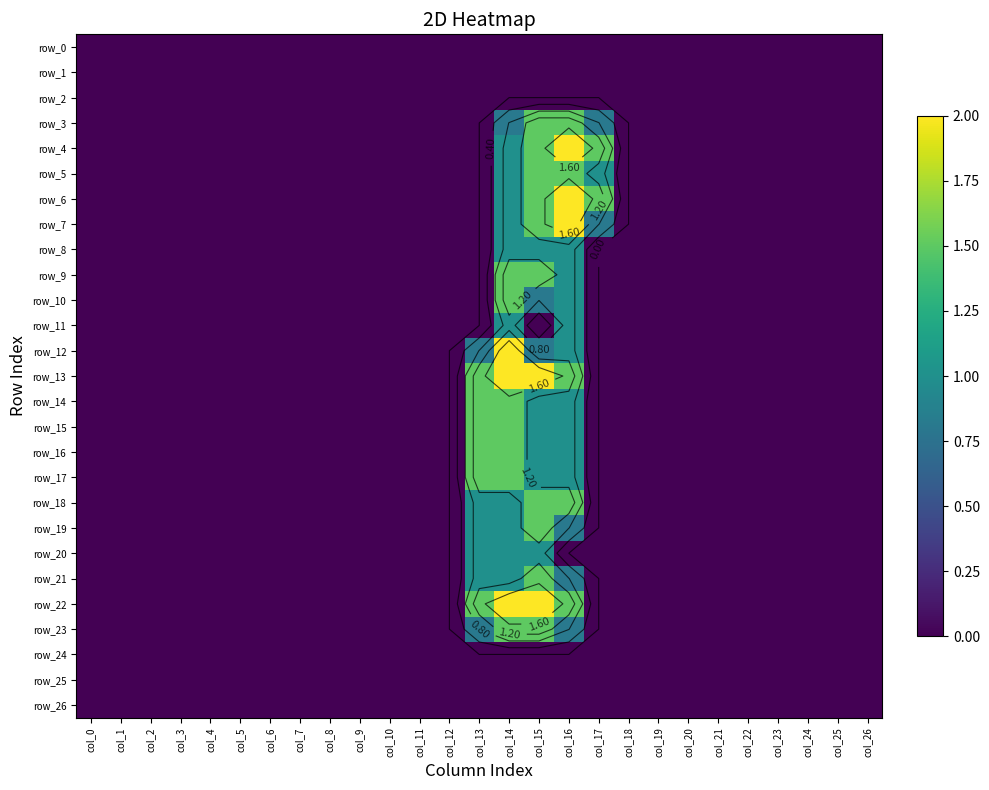

What is the difference between the maximum and minimum values in the row_21 series?

1.5